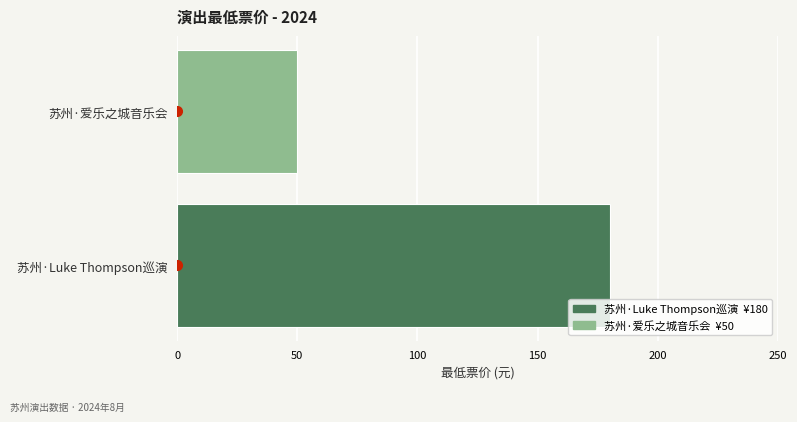

Reading bottom to top, extract all data points from this chart.

180	50